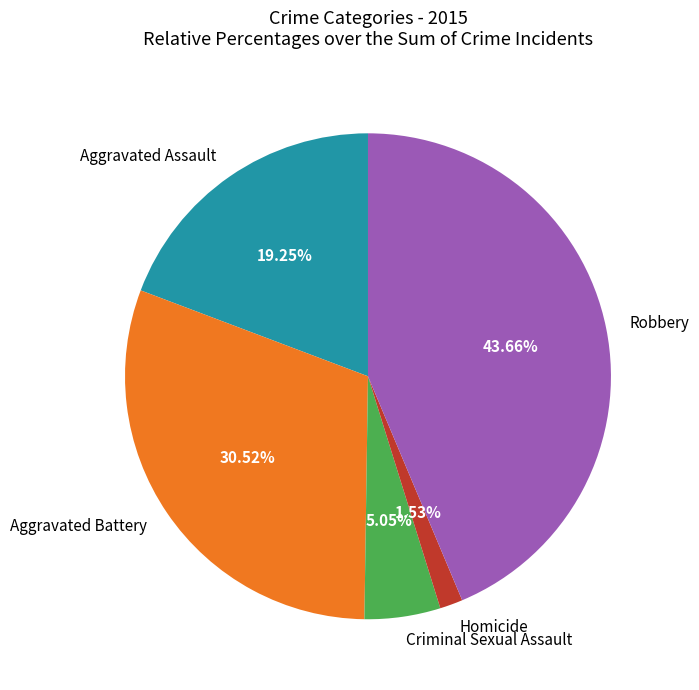

Which category has the biggest portion of the pie?

Robbery